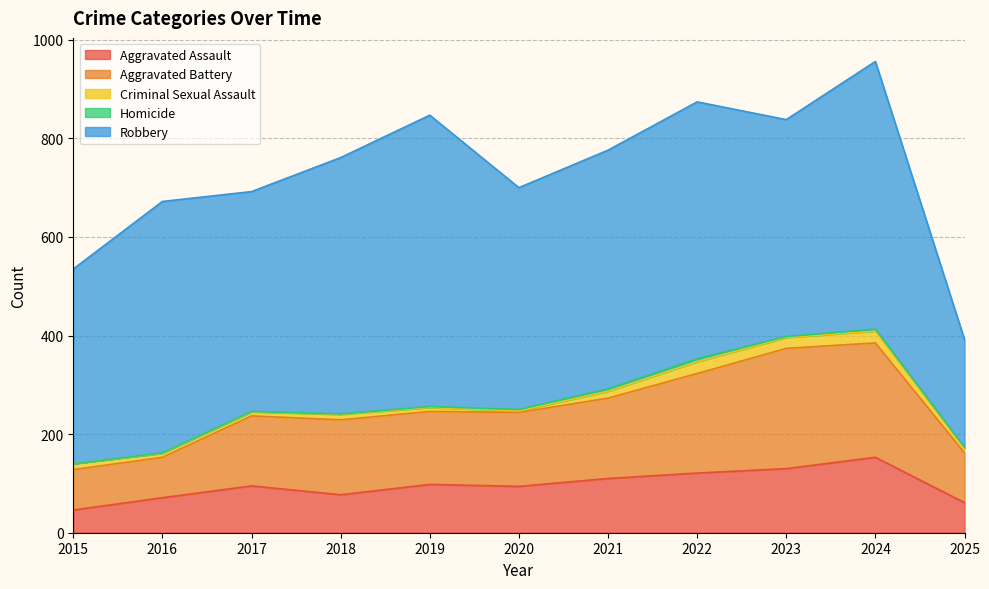

At which label does Aggravated Battery first exceed 150?

2018